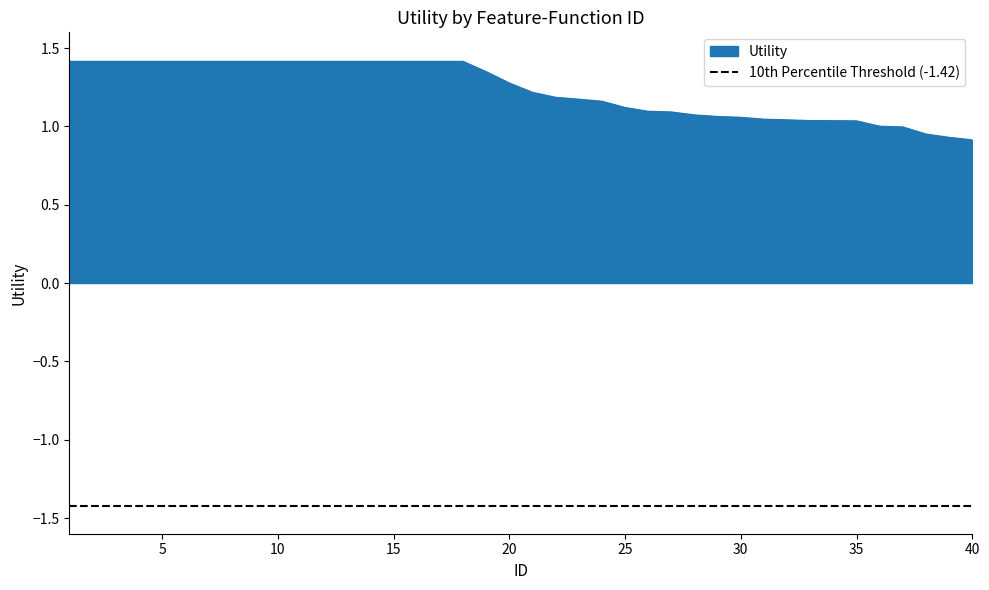

How many data points does each series have?

40